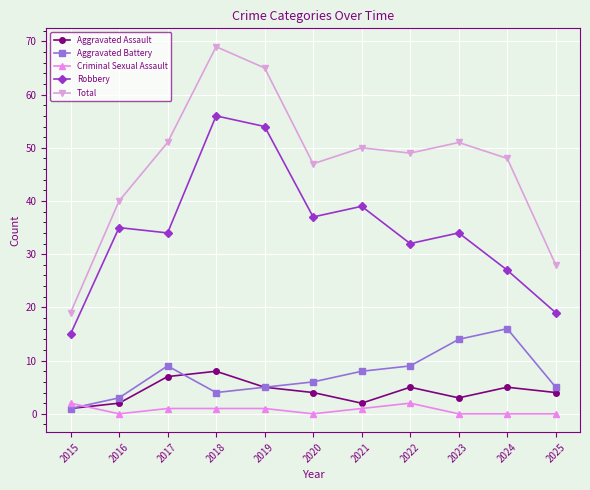

What is the spread (max minus min) of values at 2019?

64